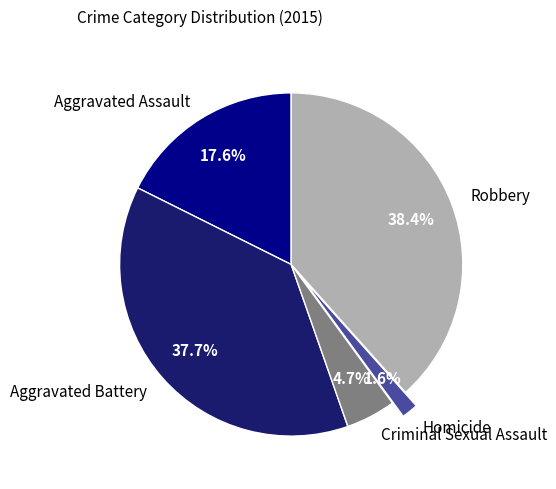

To the nearest percent, what percentage of the pie is Robbery?

38%